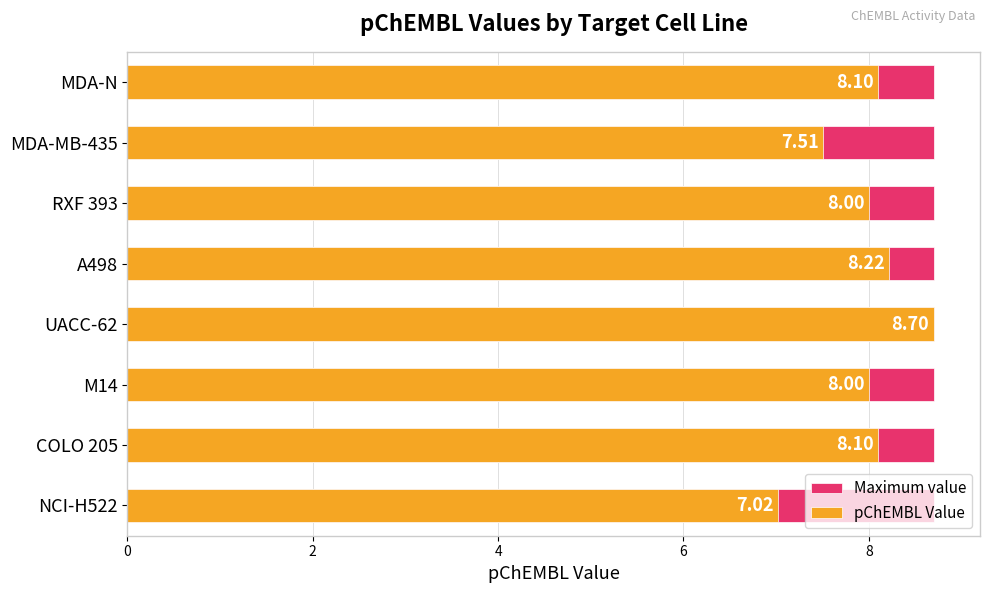

The pChEMBL Value series shows 8.7 at UACC-62. True or false?

True